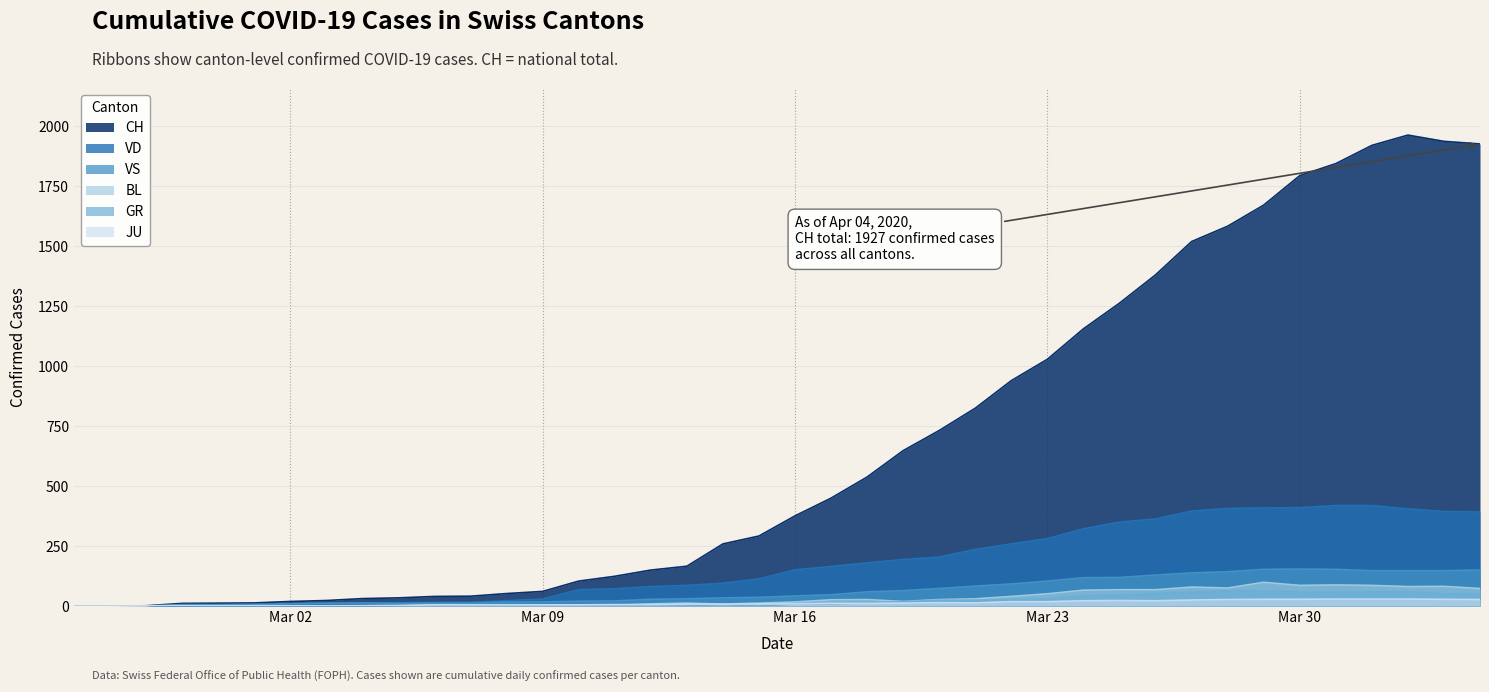

Does the chart have visible grid lines?

Yes